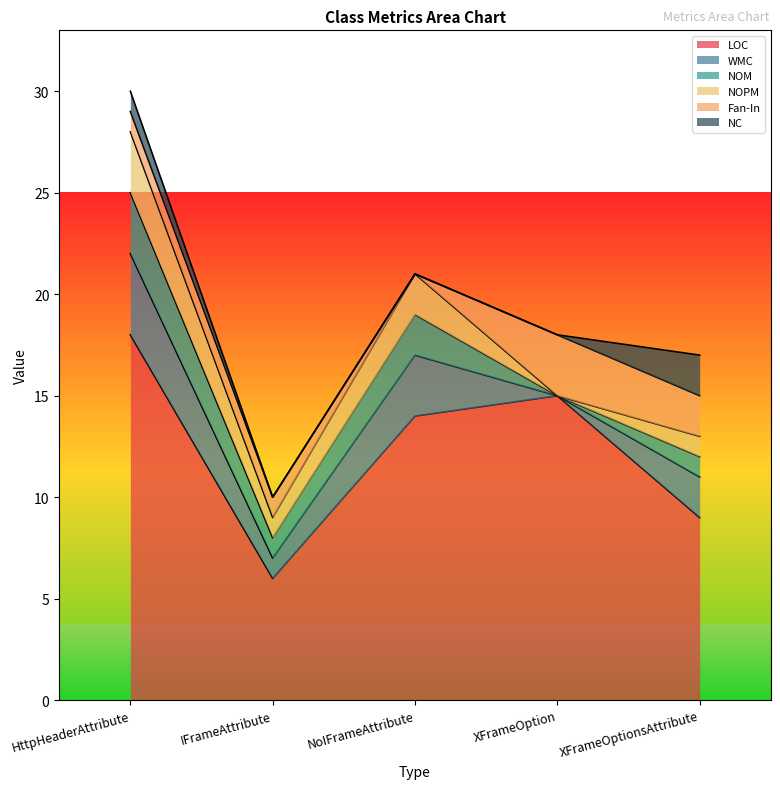

The NOPM series shows 2 at NoIFrameAttribute. True or false?

True